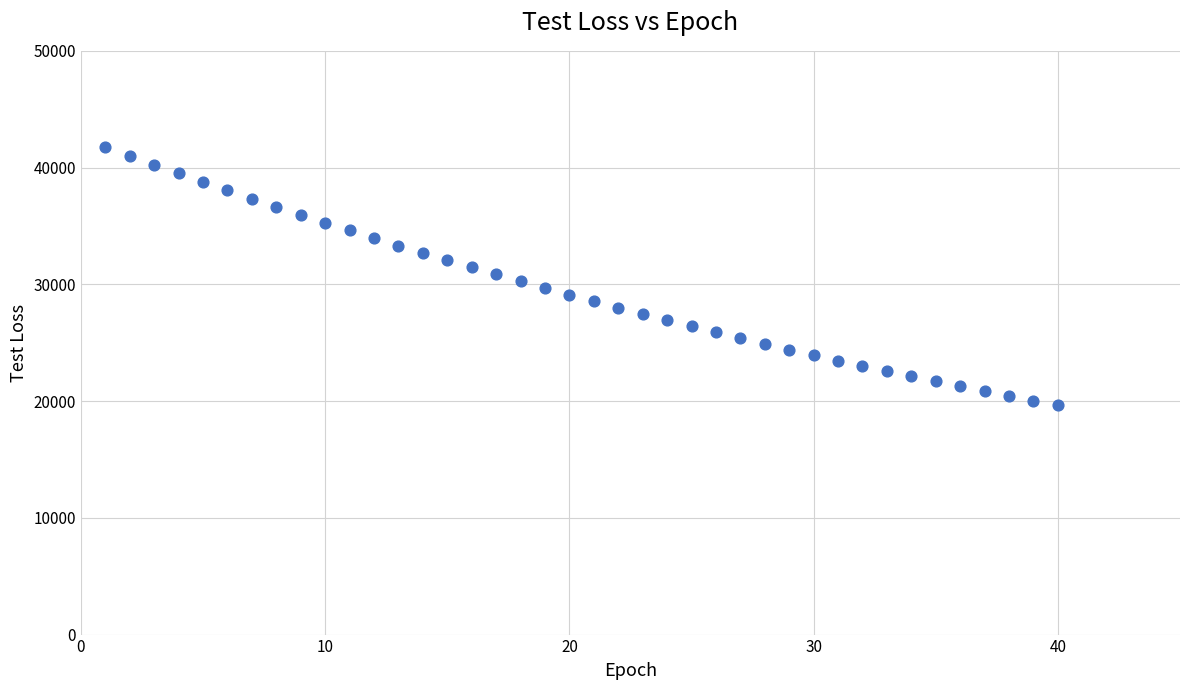

What is the range of Y values (max minus min)?

22103.0